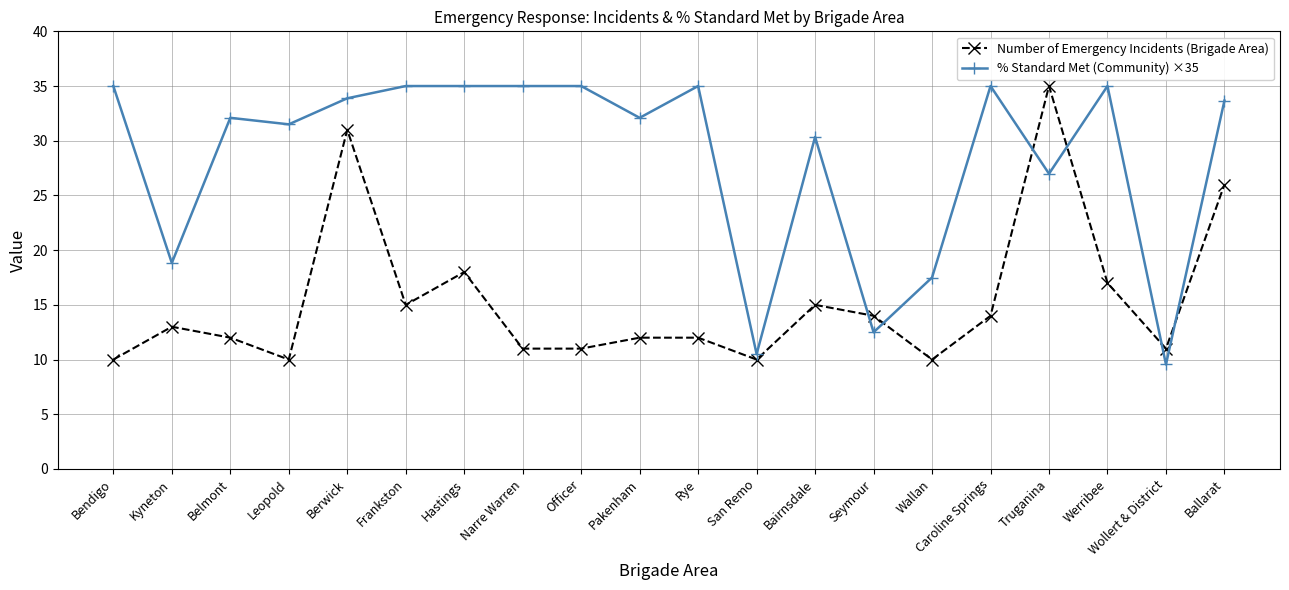

True or false: % Standard Met (Community) ×35 has more than 2 points higher than both neighbors.

True